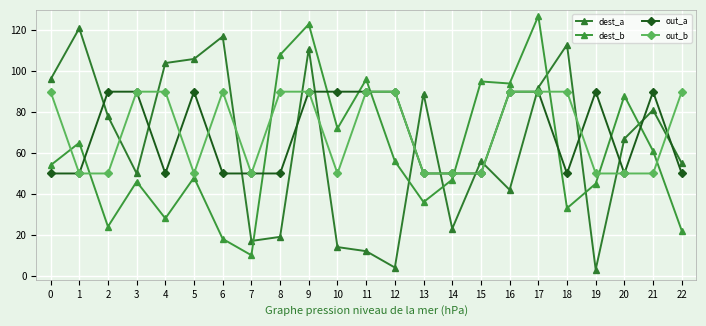

Which category has the highest value across all series?

17